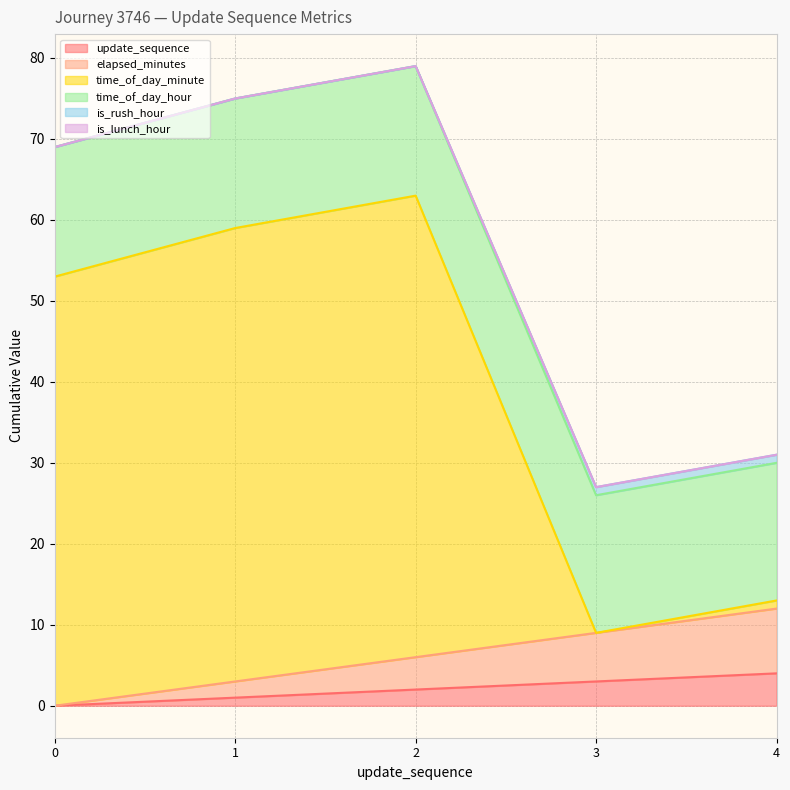

The value of update_sequence at 4 is 4. True or false?

True